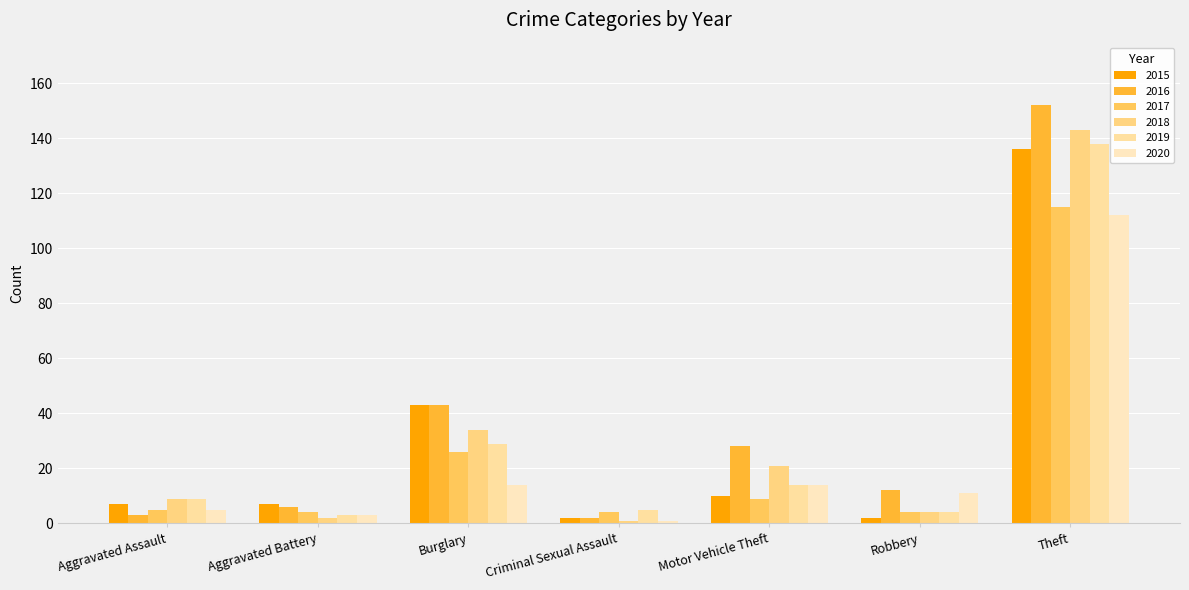

Count the number of data series in this chart.

6